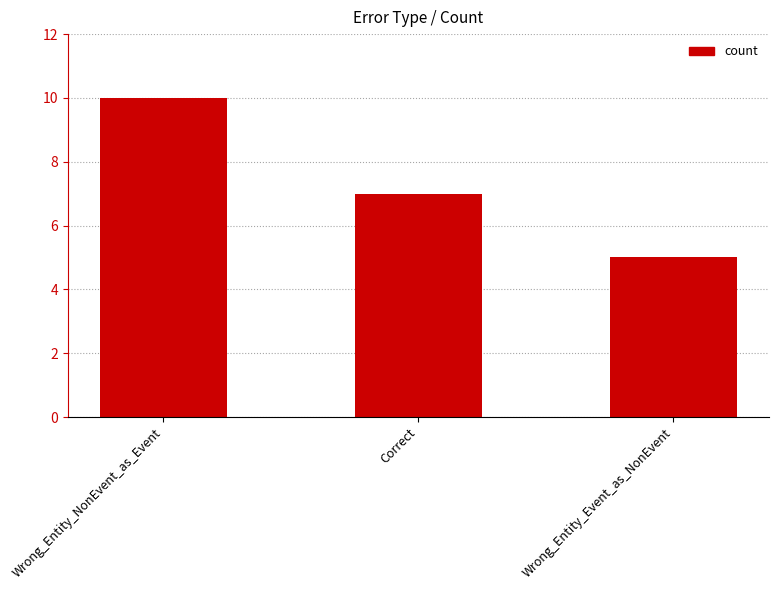

List the labels in order of value, largest first.

Wrong_Entity_NonEvent_as_Event, Correct, Wrong_Entity_Event_as_NonEvent